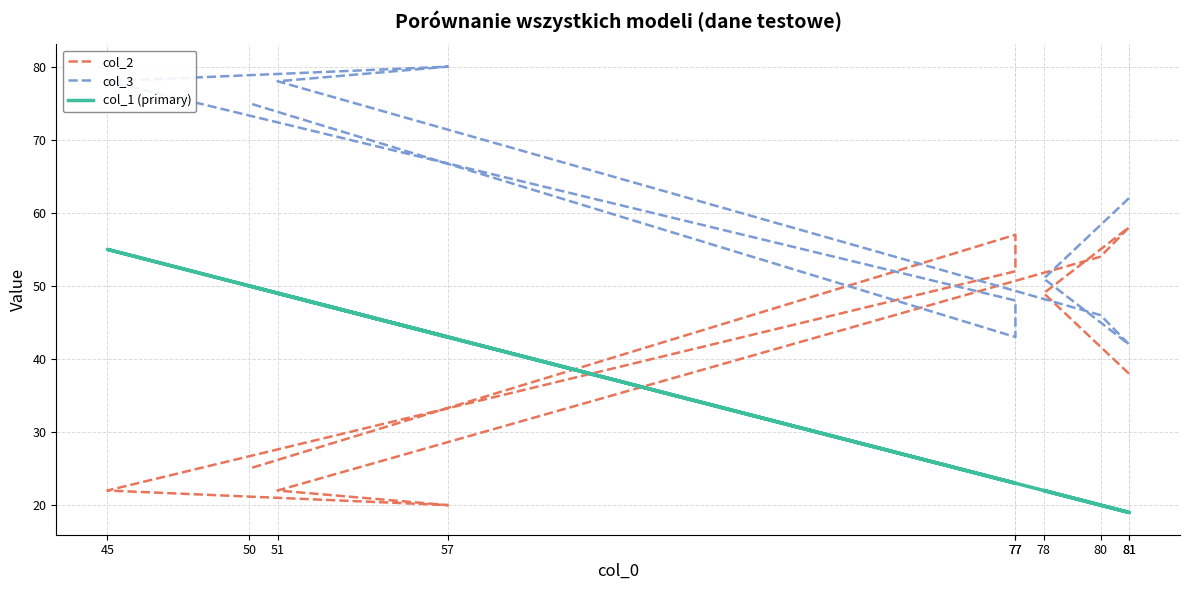

Count the number of data series in this chart.

3